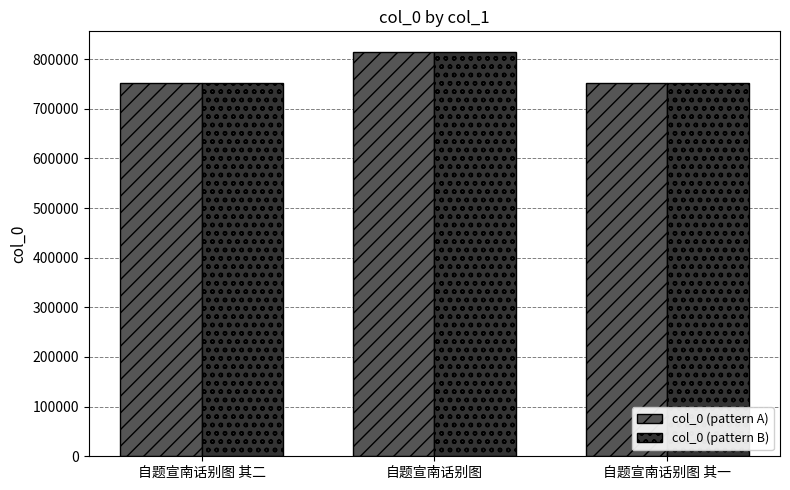

What is the label of the 2nd bar from the right?

自题宣南话别图